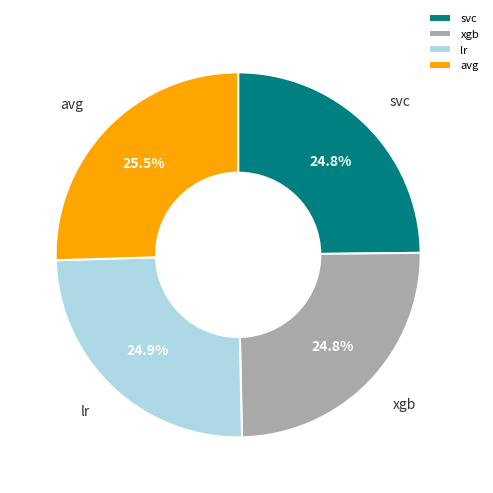

Is lr the majority of the pie?

No